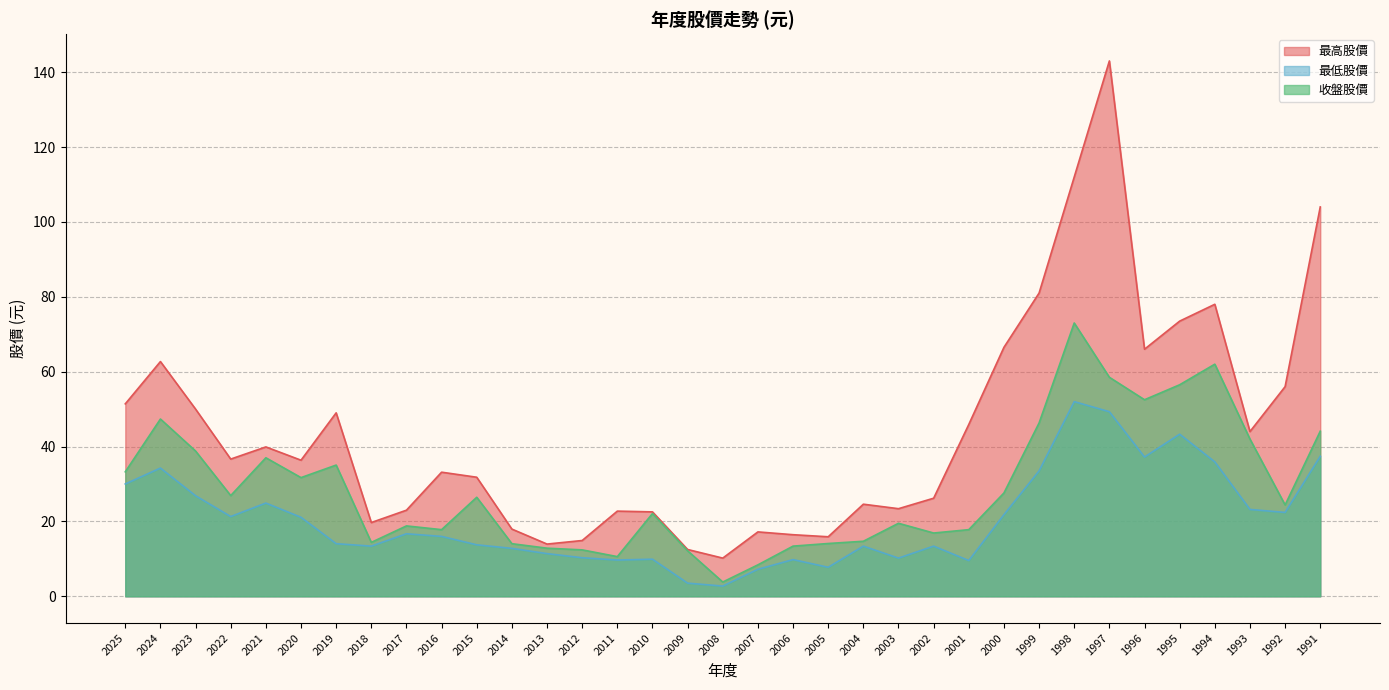

The 收盤股價 series shows 13.2 at 1991. True or false?

False